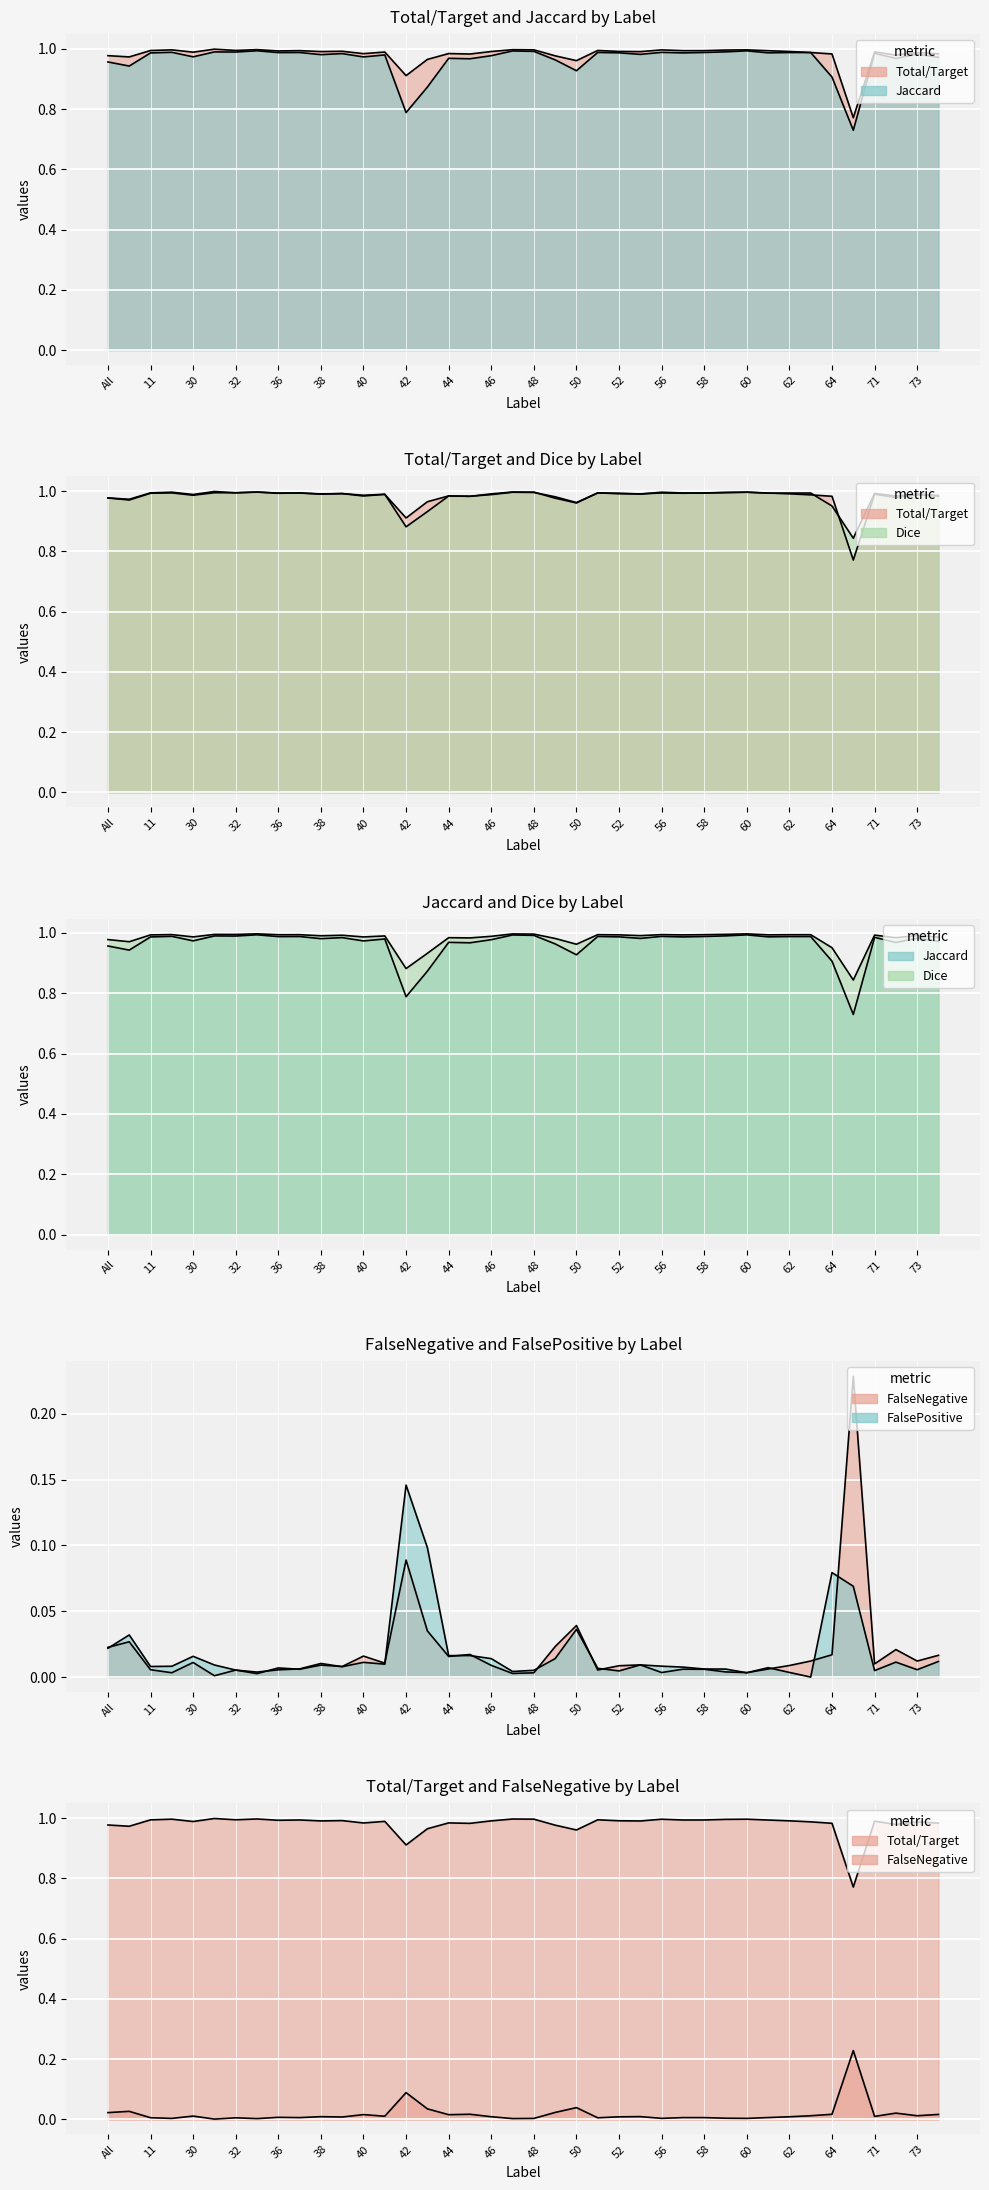

The value of FalsePositive at 51 is 0.0. True or false?

True